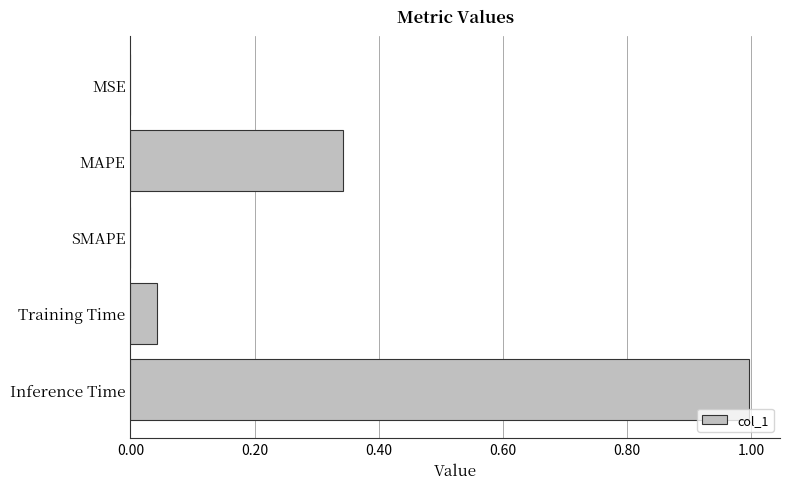

The value at Inference Time is 1.0. True or false?

True